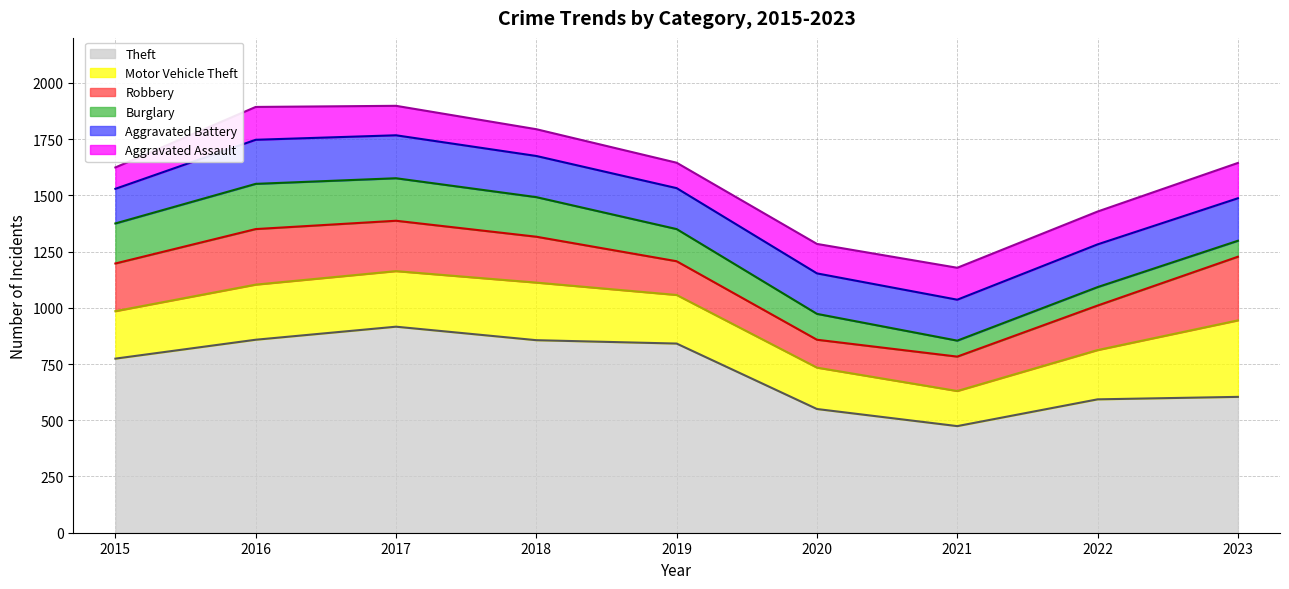

Reading left to right, what are all the values shown in this chart?

Aggravated Assault: 95	146	131	119	113	131	142	146	157
Aggravated Battery: 154	196	191	183	182	180	182	190	189
Burglary: 178	201	189	176	143	115	71	82	71
Motor Vehicle Theft: 211	245	247	256	216	184	156	219	340
Robbery: 212	247	224	204	150	124	153	198	283
Theft: 774	858	916	856	841	550	474	593	604